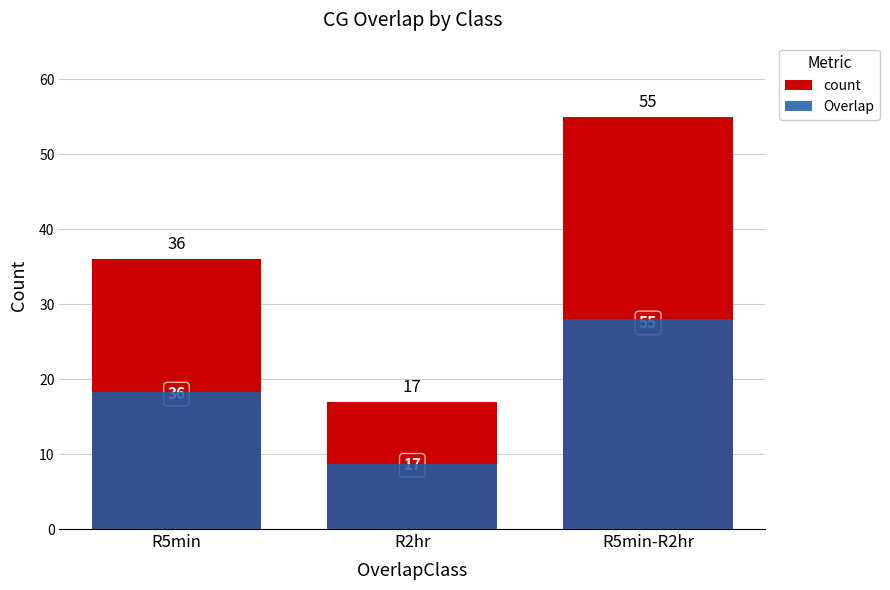

How many values in the count series exceed 36?

1